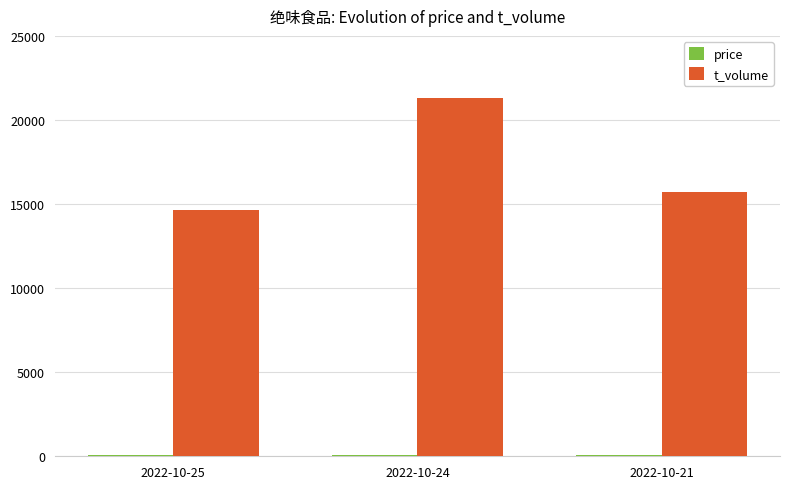

At which category is the sum across all series the highest?

2022-10-24